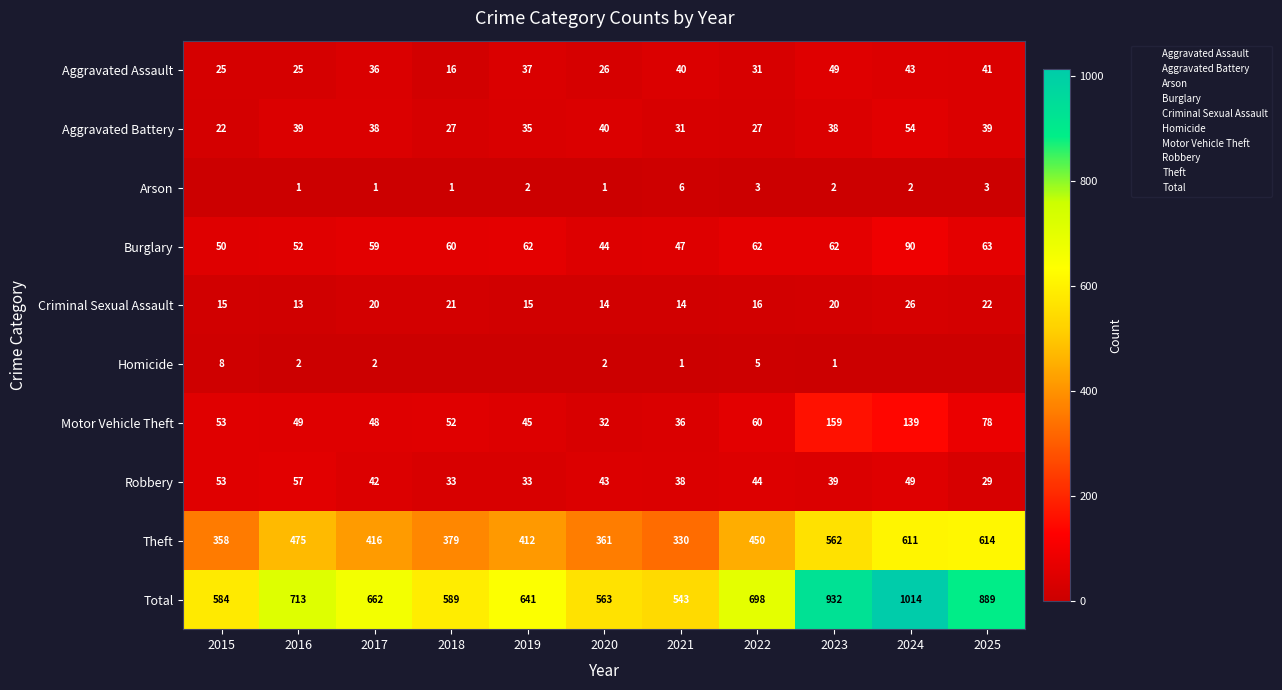

Which has a higher value, 2022 or 2015?

2022